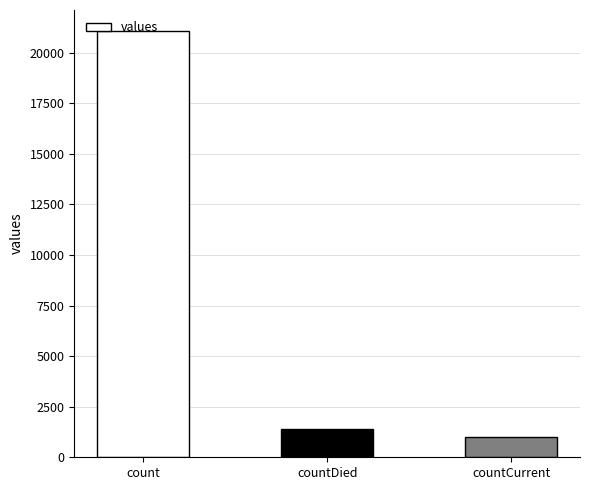

Reading left to right, what are all the values shown in this chart?

count=21050	countDied=1405	countCurrent=1006